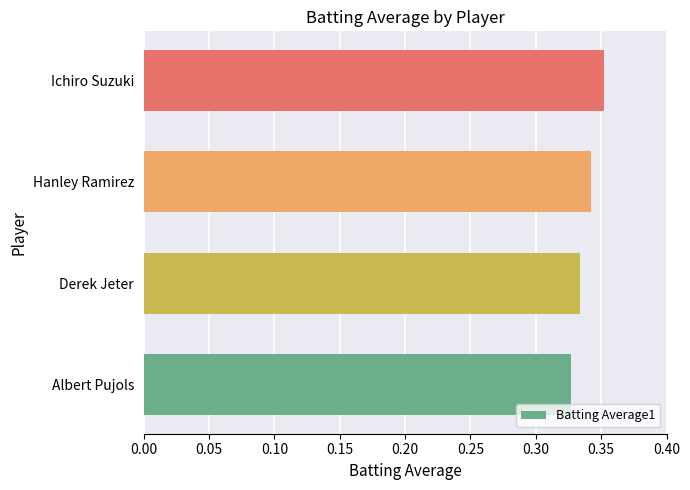

Is it true that the value at Derek Jeter is 0.2?

False